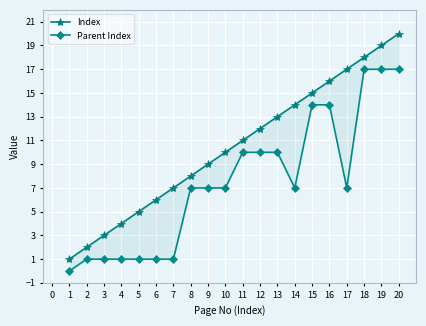

What is the highest value of the Parent Index series?

17